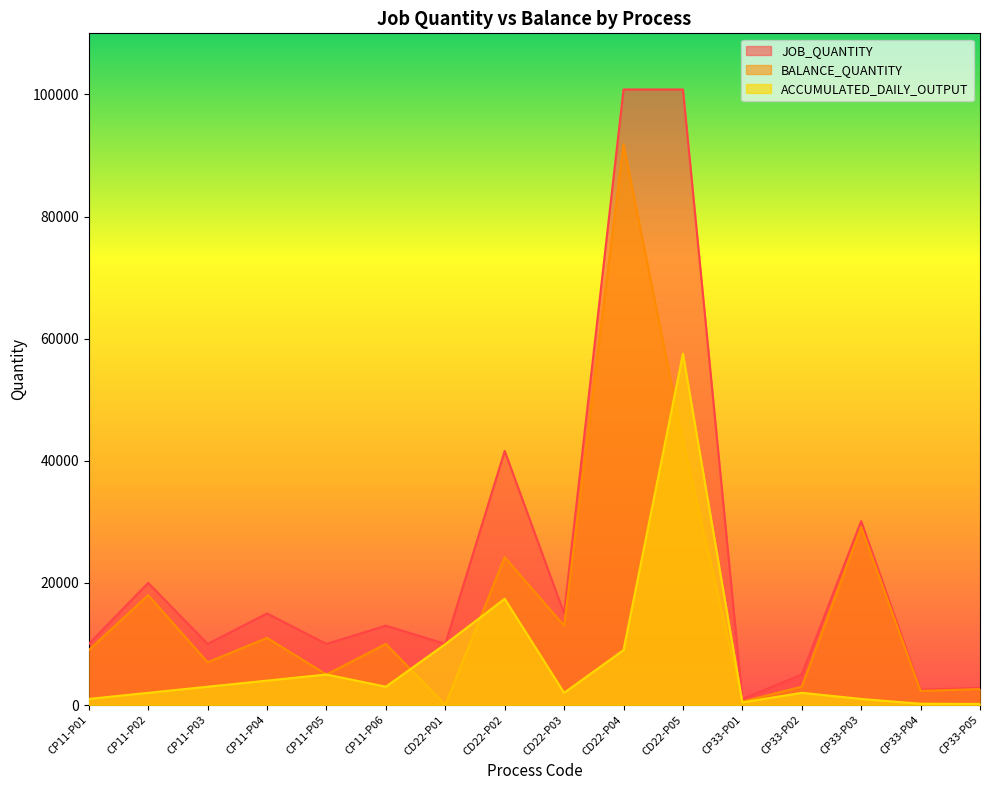

At how many categories does at least one series exceed 5688?

12